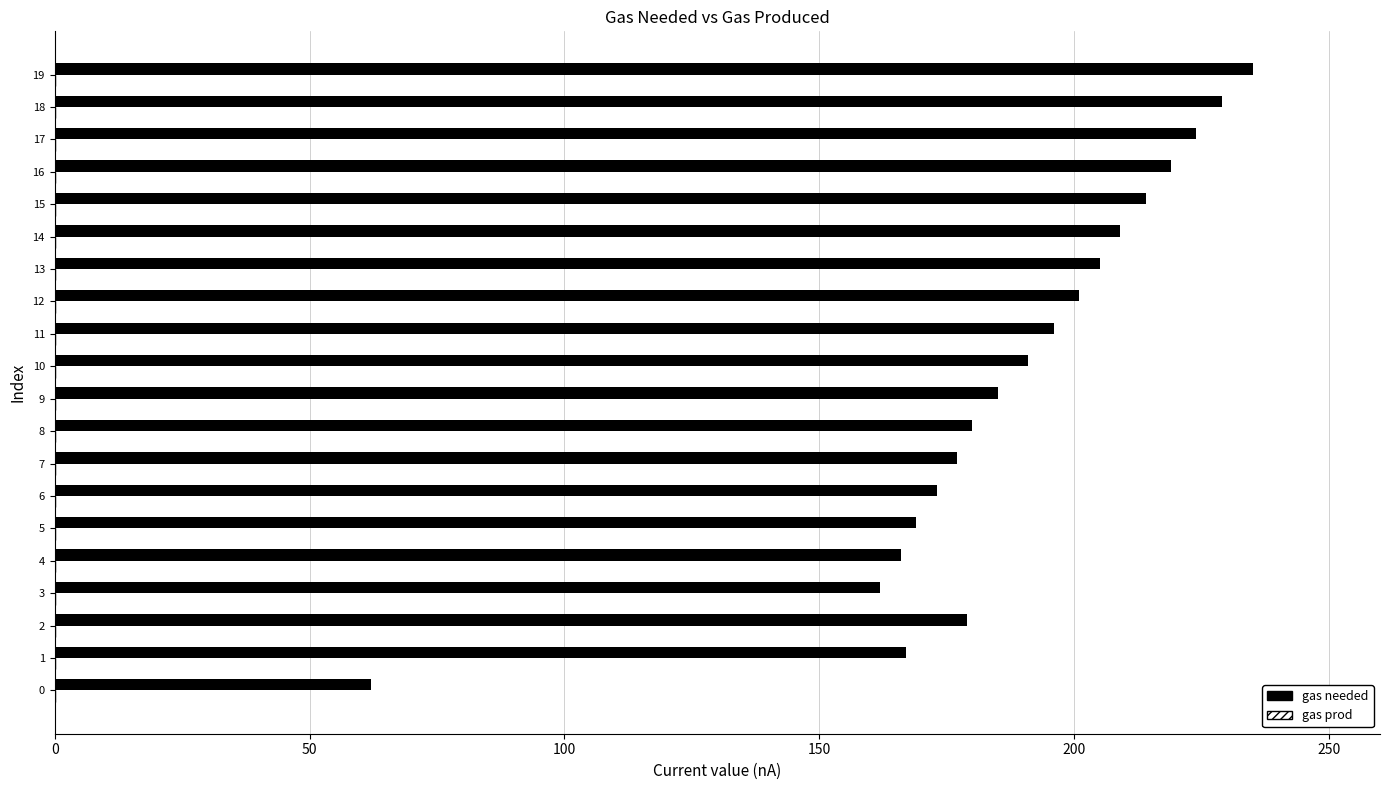

Approximately how many times larger is the value at 7 compared to 8?

1.0